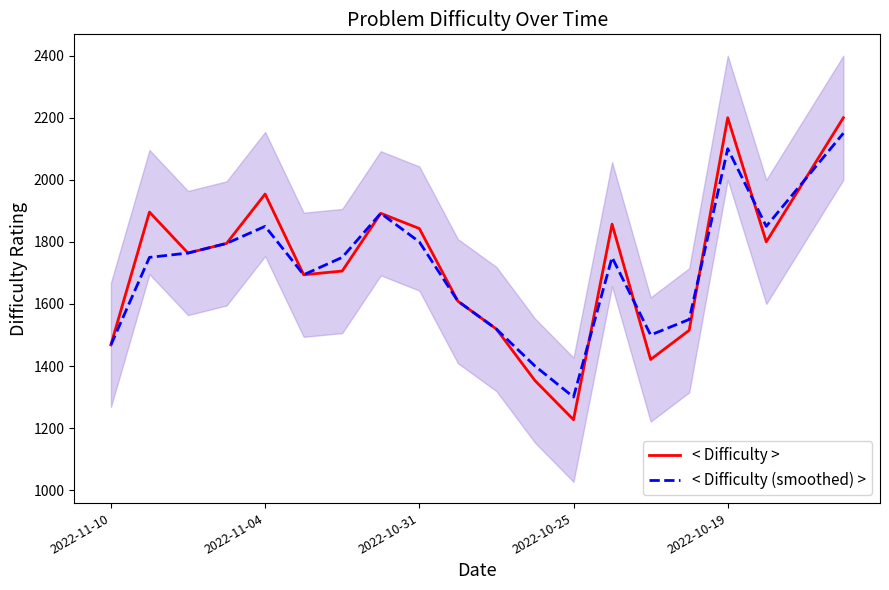

Rank the series at 11 from highest to lowest value.

< Difficulty (smoothed) >, < Difficulty >